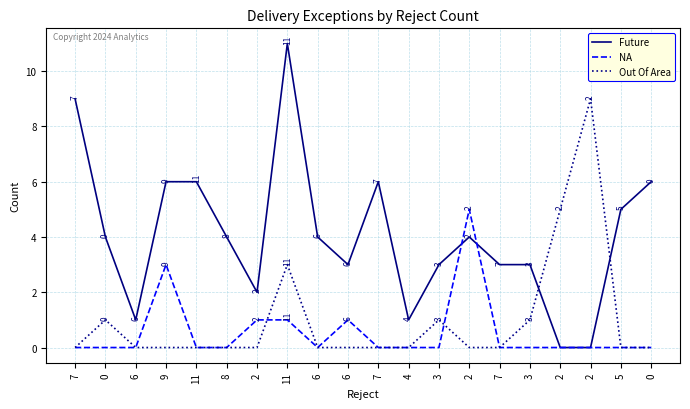

Reading left to right, transcribe all the data shown in this chart.

Future: 7=9	0=4	6=1	9=6	11=6	8=4	2=2	11=11	6=4	6=3	7=6	4=1	3=3	2=4	7=3	3=3	2=0	2=0	5=5	0=6
NA: 7=0	0=0	6=0	9=3	11=0	8=0	2=1	11=1	6=0	6=1	7=0	4=0	3=0	2=5	7=0	3=0	2=0	2=0	5=0	0=0
Out Of Area: 7=0	0=1	6=0	9=0	11=0	8=0	2=0	11=3	6=0	6=0	7=0	4=0	3=1	2=0	7=0	3=1	2=5	2=9	5=0	0=0